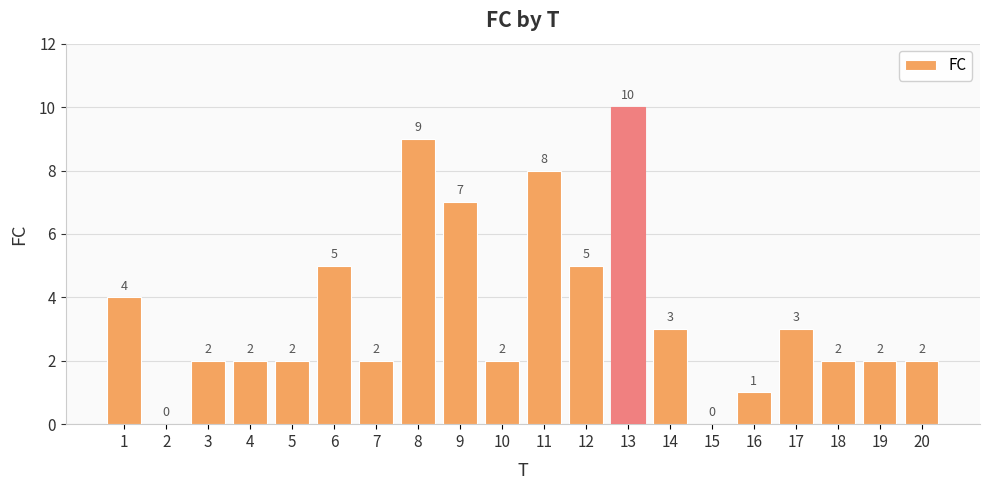

Which label corresponds to the largest value in the chart?

13